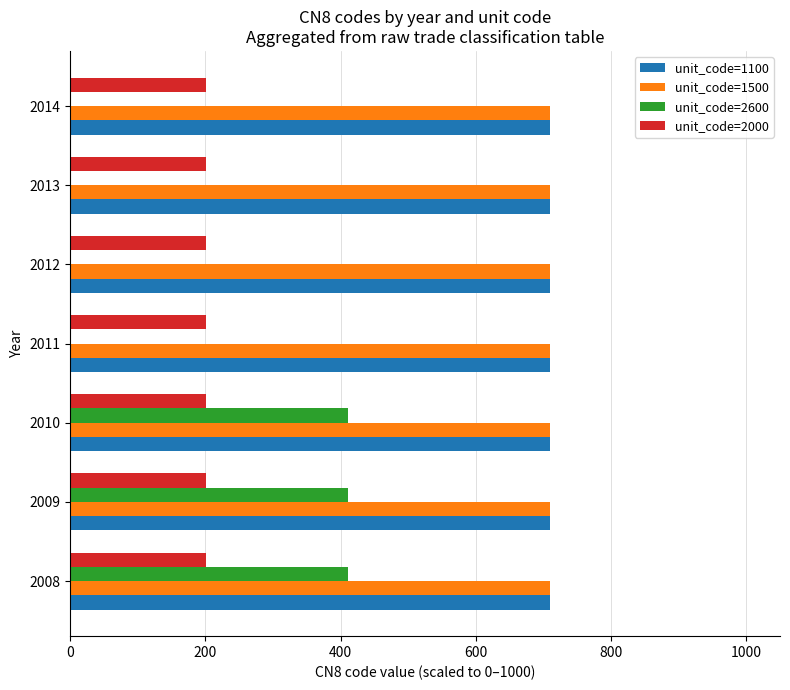

Between 2008 and 2013, which series saw the biggest shift?

unit_code=2600